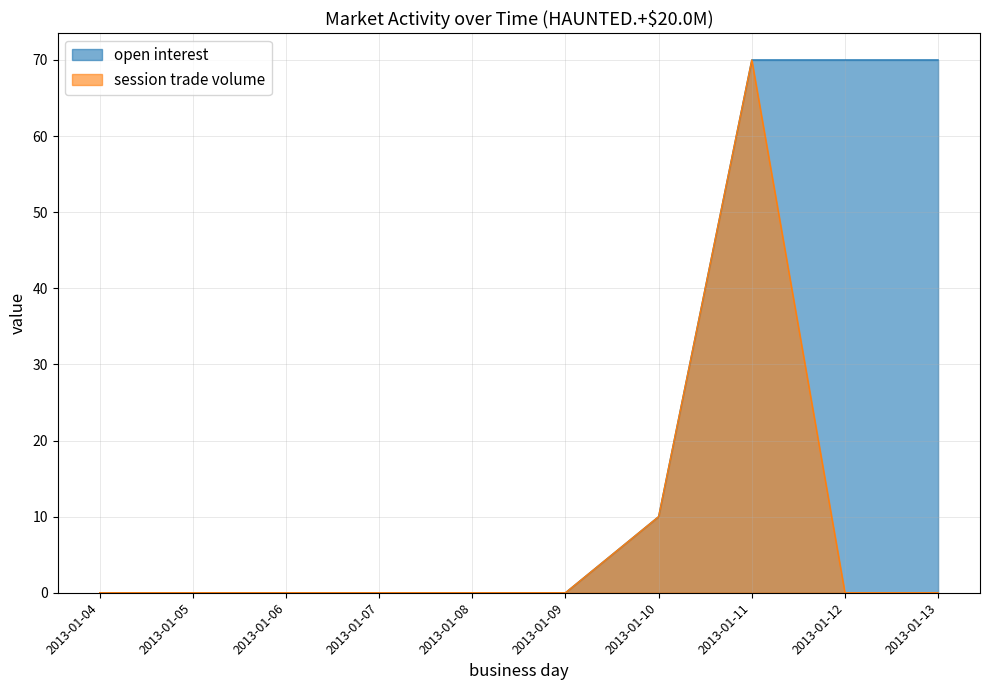

The open interest series shows 0 at 2013-01-07. True or false?

True